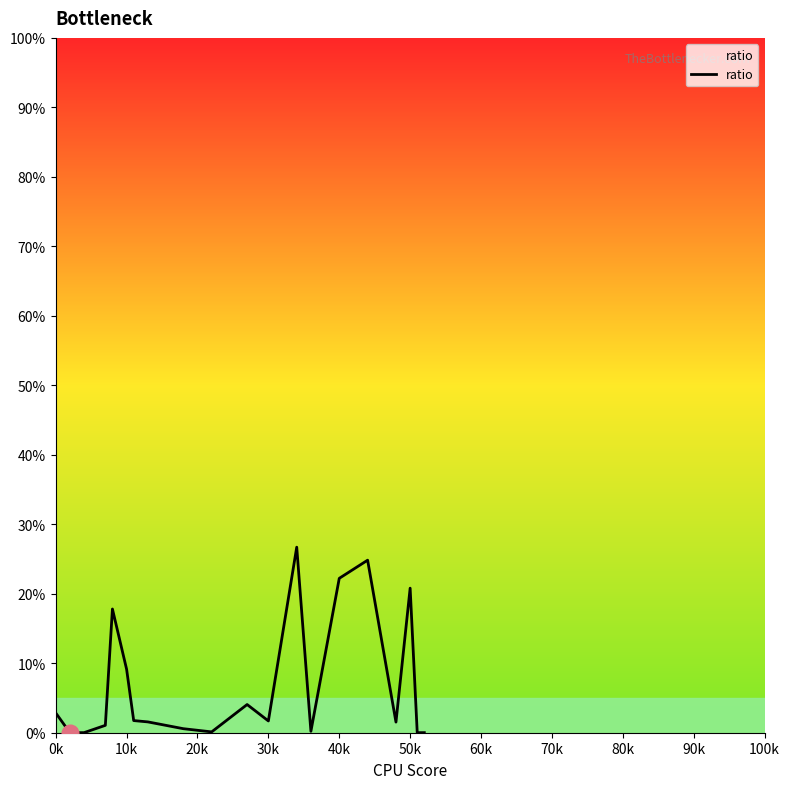

What is the maximum value shown in the chart?

26.7